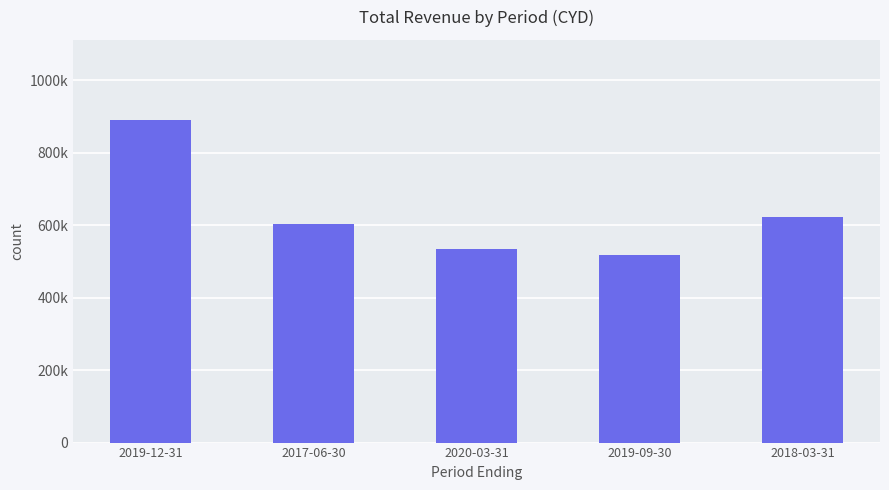

Is it true that the value at 2019-12-31 is 1168338?

False